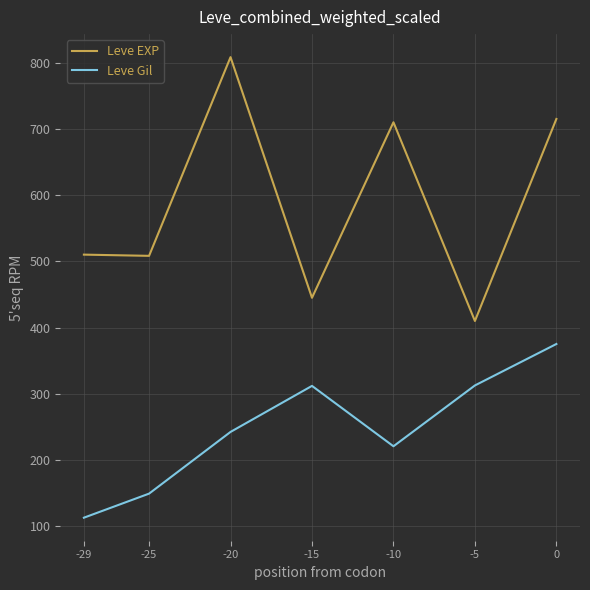

Which category has the lowest value across all series?

-29